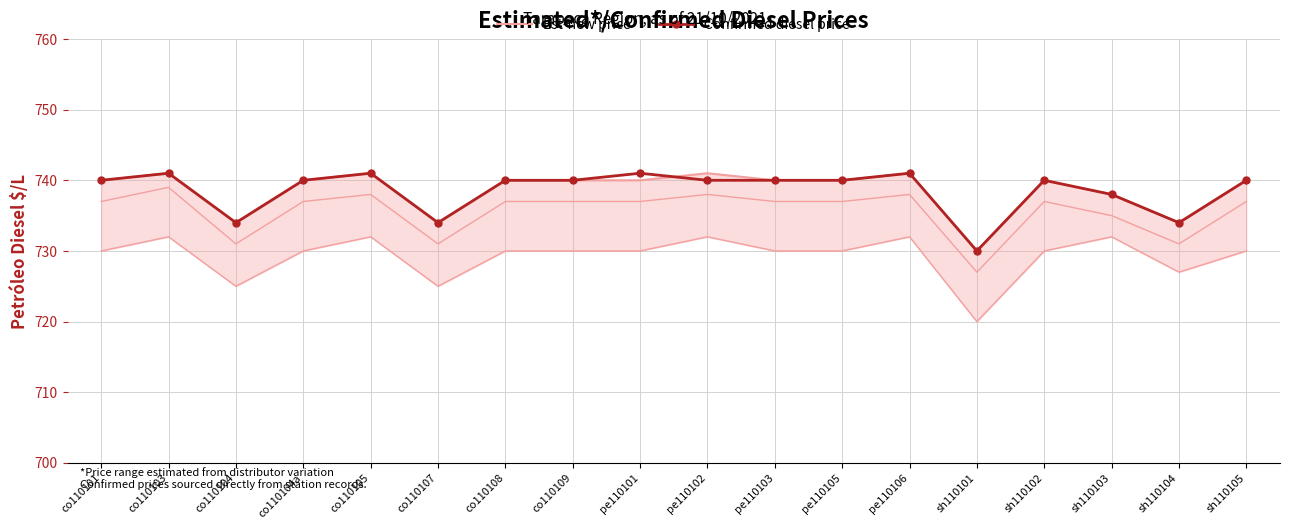

What is the sum of the Confirmed diesel price values at pe110103 and sh110103?

1478